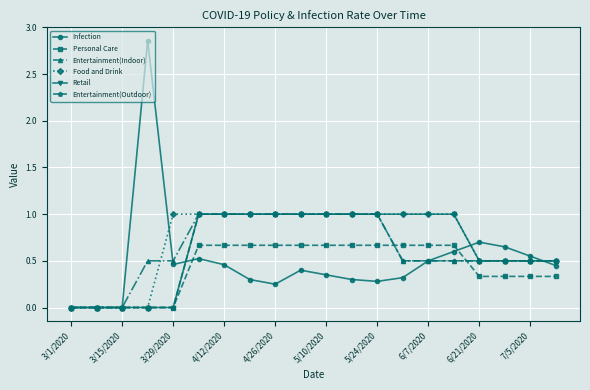

What is the sum of all Entertainment(Outdoor) values?

11.5